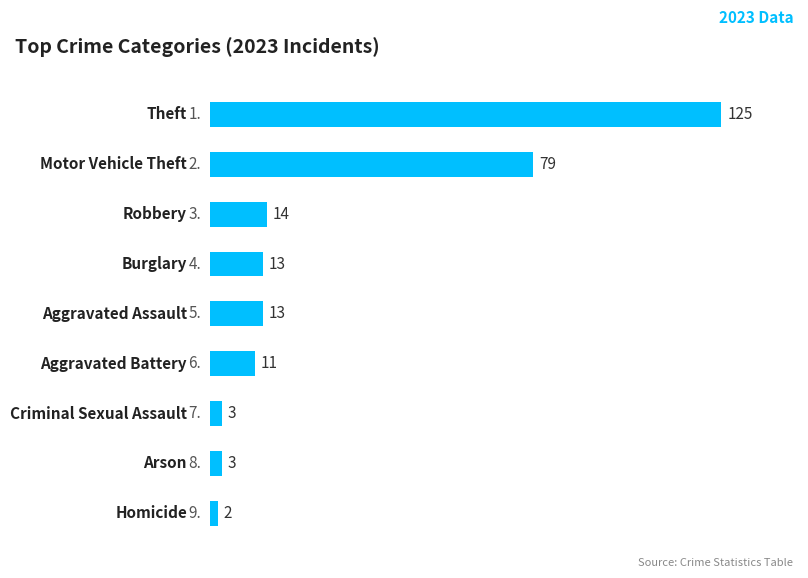

Reading top to bottom, what are all the values shown in this chart?

125	79	14	13	13	11	3	3	2